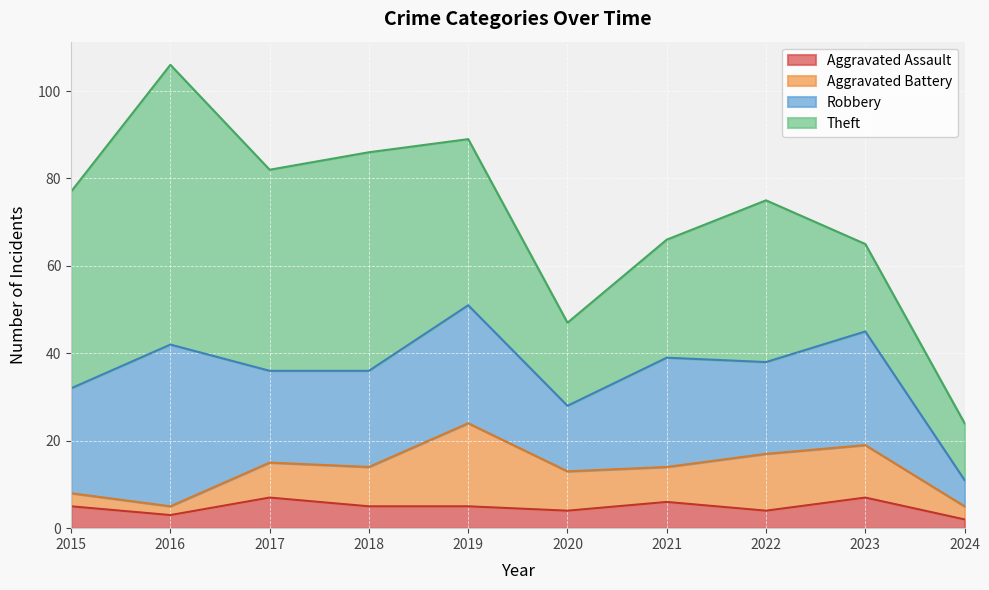

True or false: Aggravated Assault has more than 2 interior local peaks.

True